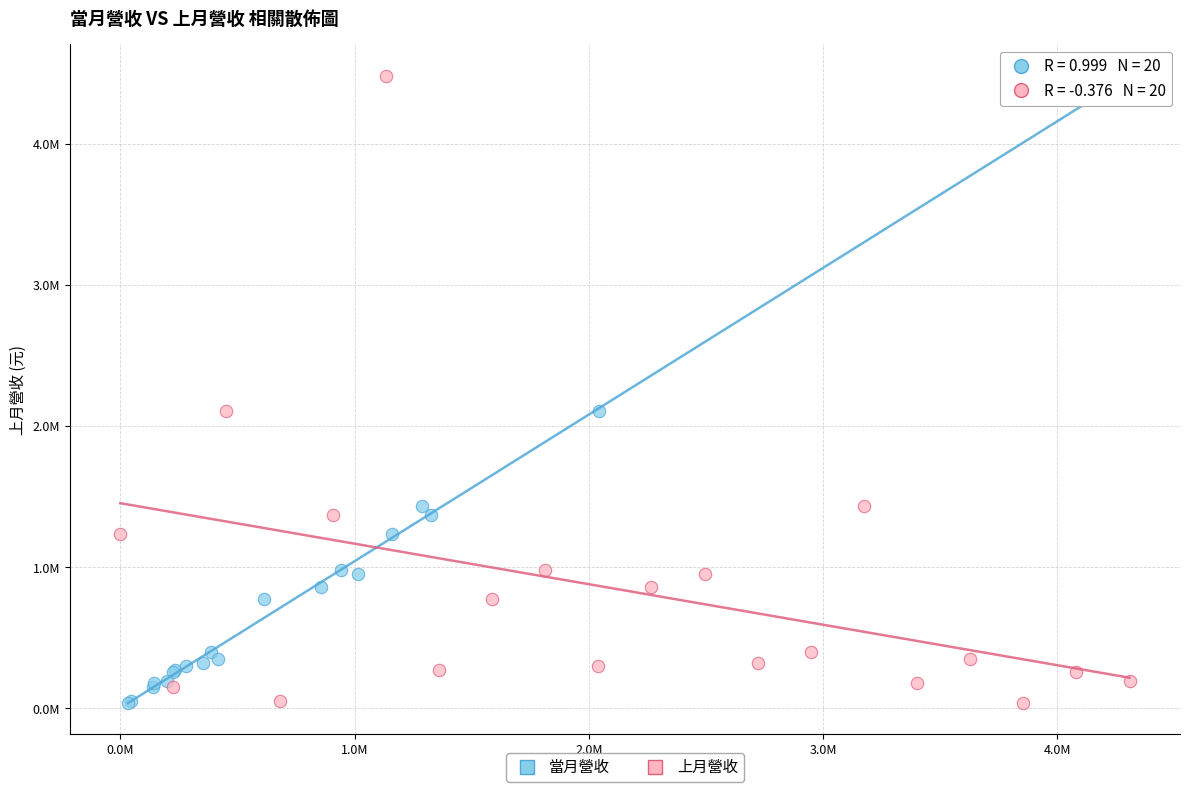

What are all the series names shown in the legend?

當月營收, 上月營收